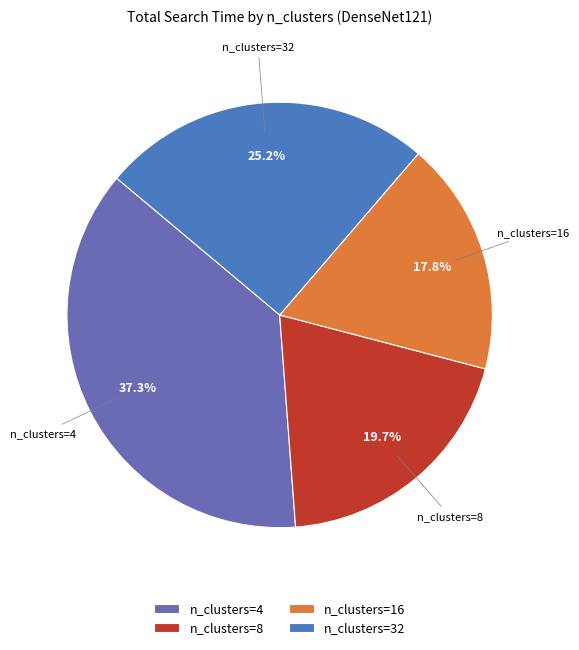

Does any single category account for the majority?

No